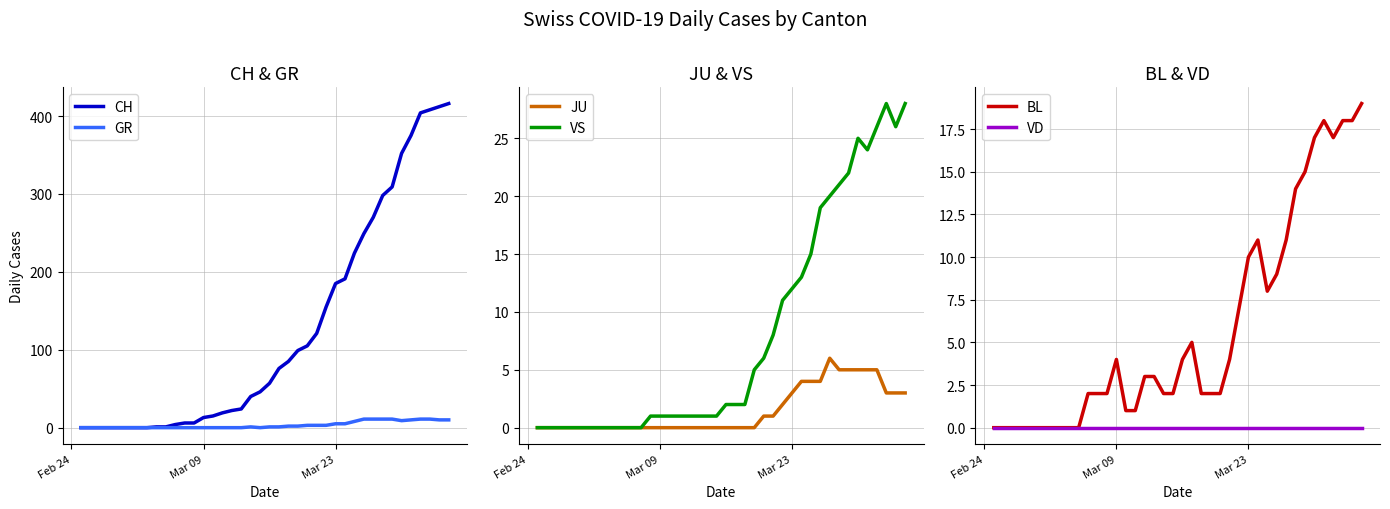

Reading left to right, what are all the values shown in this chart?

CH: 0	0	0	0	0	0	0	0	1	1	4	6	6	13	15	19	22	24	40	46	57	76	85	99	105	121	155	185	191	224	249	270	298	309	352	375	404	408	412	416
GR: 0	0	0	0	0	0	0	0	0	0	0	0	0	0	0	0	0	0	1	0	1	1	2	2	3	3	3	5	5	8	11	11	11	11	9	10	11	11	10	10
JU: 0	0	0	0	0	0	0	0	0	0	0	0	0	0	0	0	0	0	0	0	0	0	0	0	1	1	2	3	4	4	4	6	5	5	5	5	5	3	3	3
VS: 0	0	0	0	0	0	0	0	0	0	0	0	1	1	1	1	1	1	1	1	2	2	2	5	6	8	11	12	13	15	19	20	21	22	25	24	26	28	26	28
BL: 0	0	0	0	0	0	0	0	0	0	2	2	2	4	1	1	3	3	2	2	4	5	2	2	2	4	7	10	11	8	9	11	14	15	17	18	17	18	18	19
VD: 0	0	0	0	0	0	0	0	0	0	0	0	0	0	0	0	0	0	0	0	0	0	0	0	0	0	0	0	0	0	0	0	0	0	0	0	0	0	0	0